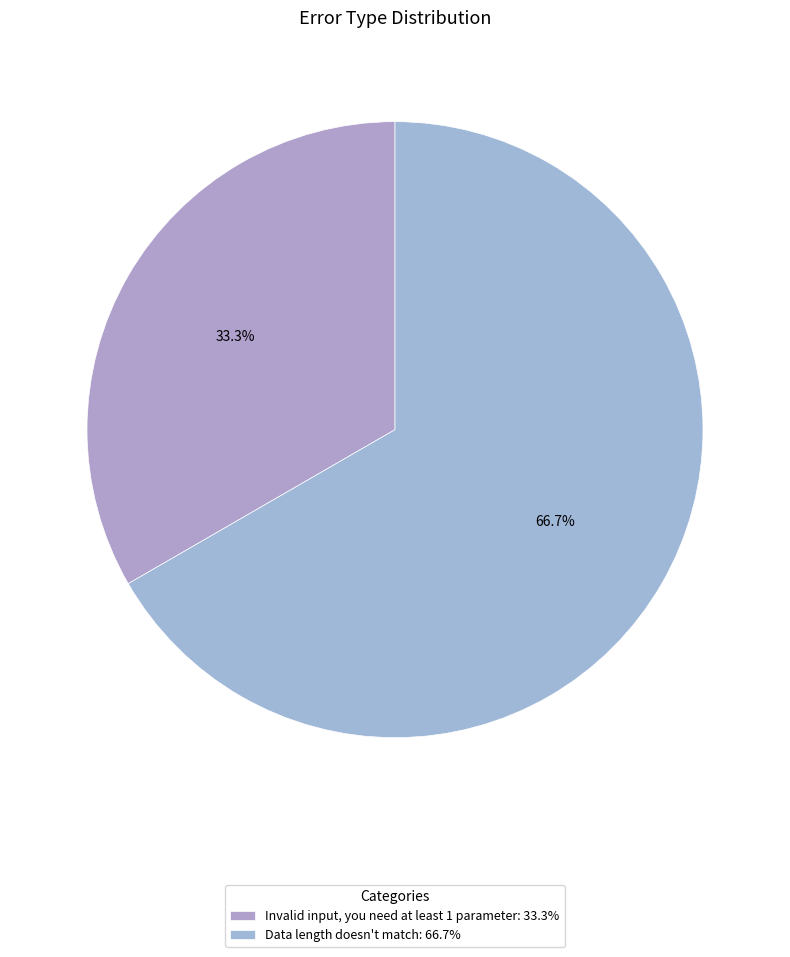

To the nearest percent, what is the difference between the largest and smallest slice percentages?

33%